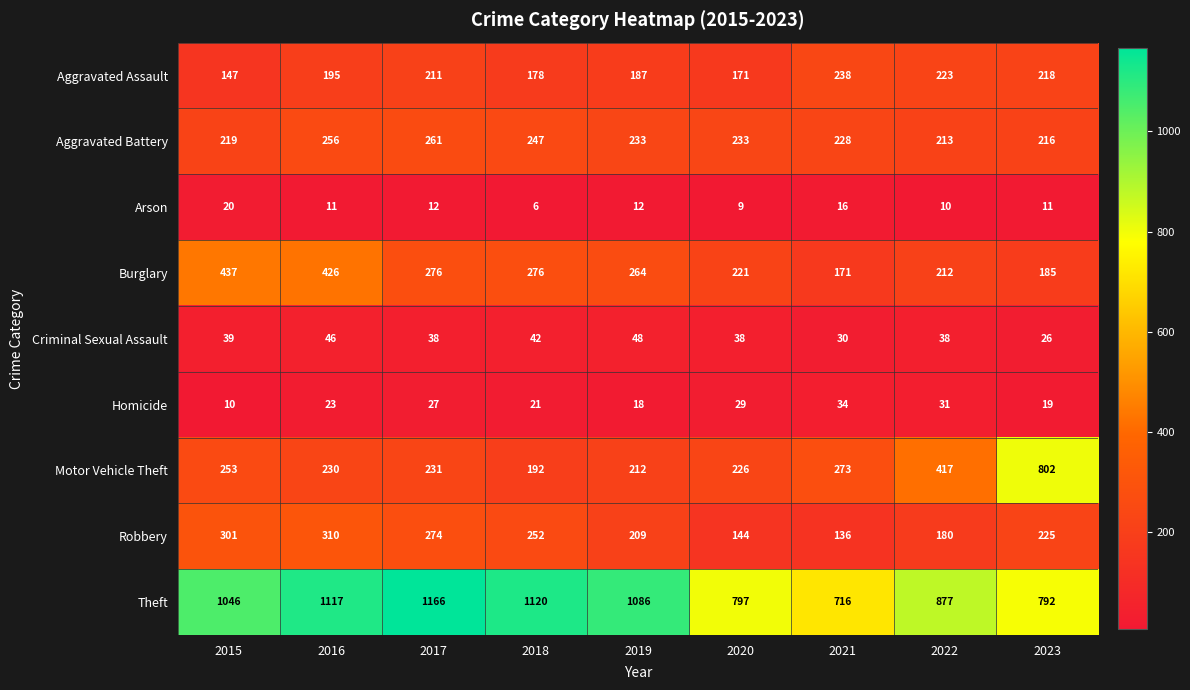

How many distinct data groups are displayed?

9